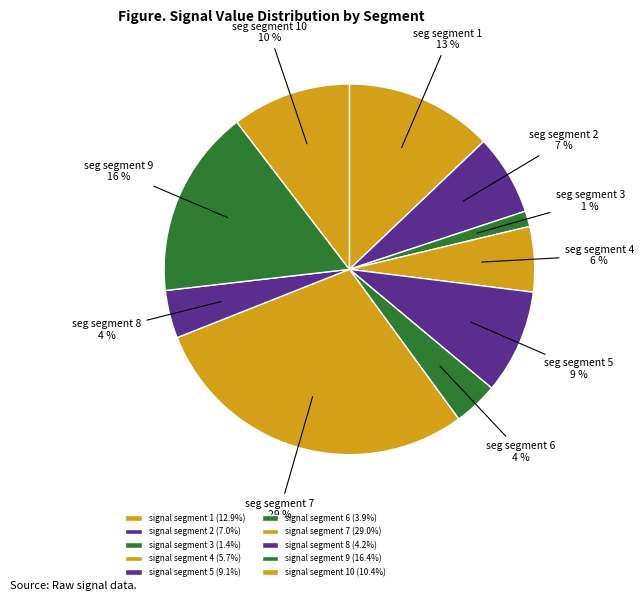

What is the largest slice in the pie chart?

signal segment 7